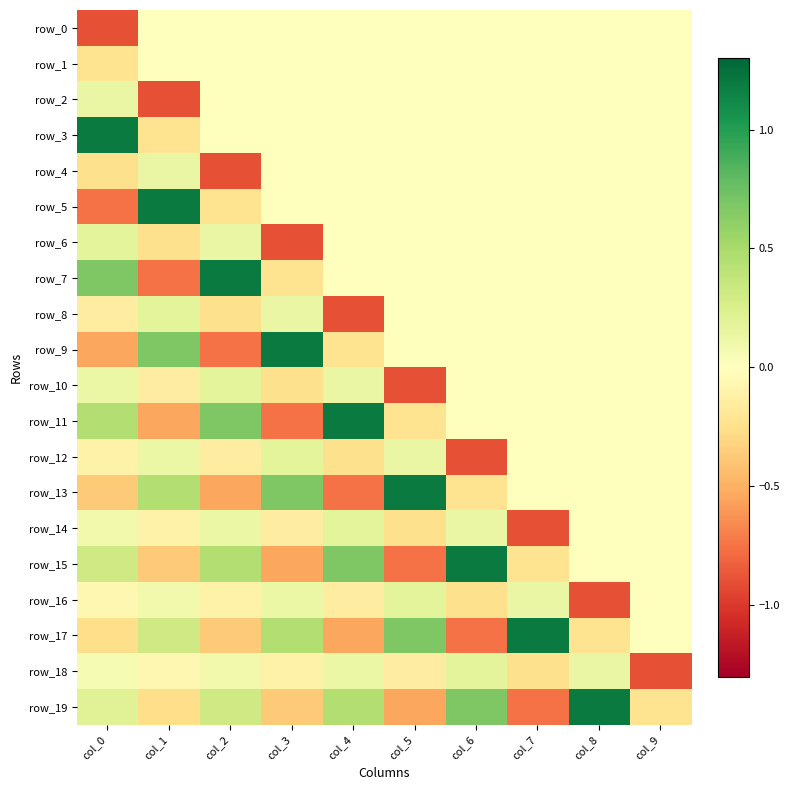

Rank the series at col_0 from lowest to highest value.

row_0, row_5, row_9, row_13, row_17, row_4, row_1, row_8, row_12, row_16, row_18, row_14, row_10, row_2, row_6, row_19, row_15, row_11, row_7, row_3